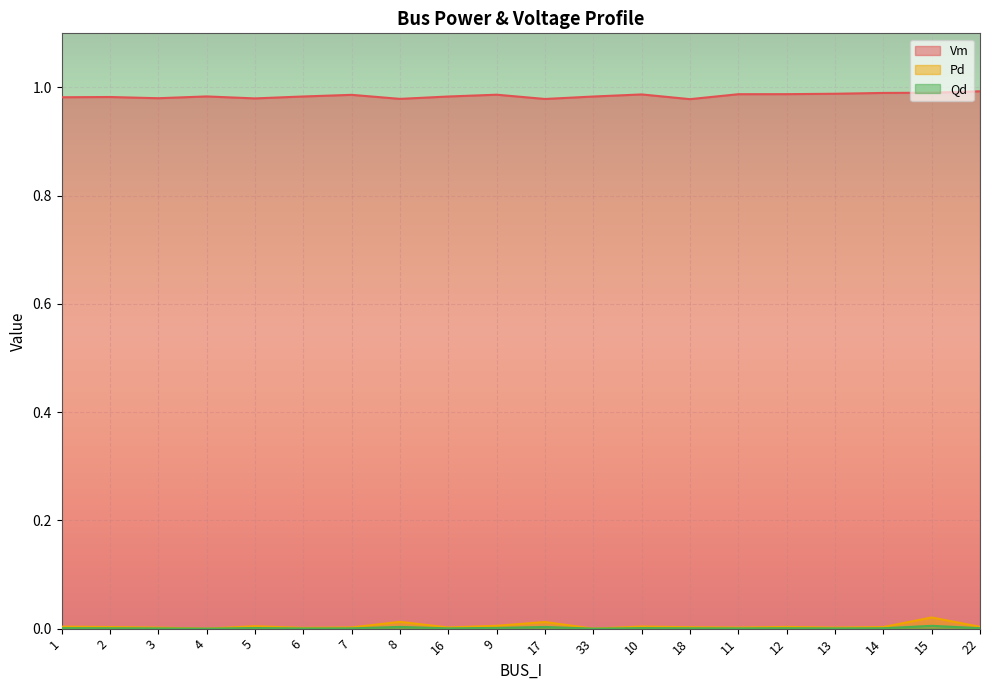

What is the label of the 10th point from the right?

17